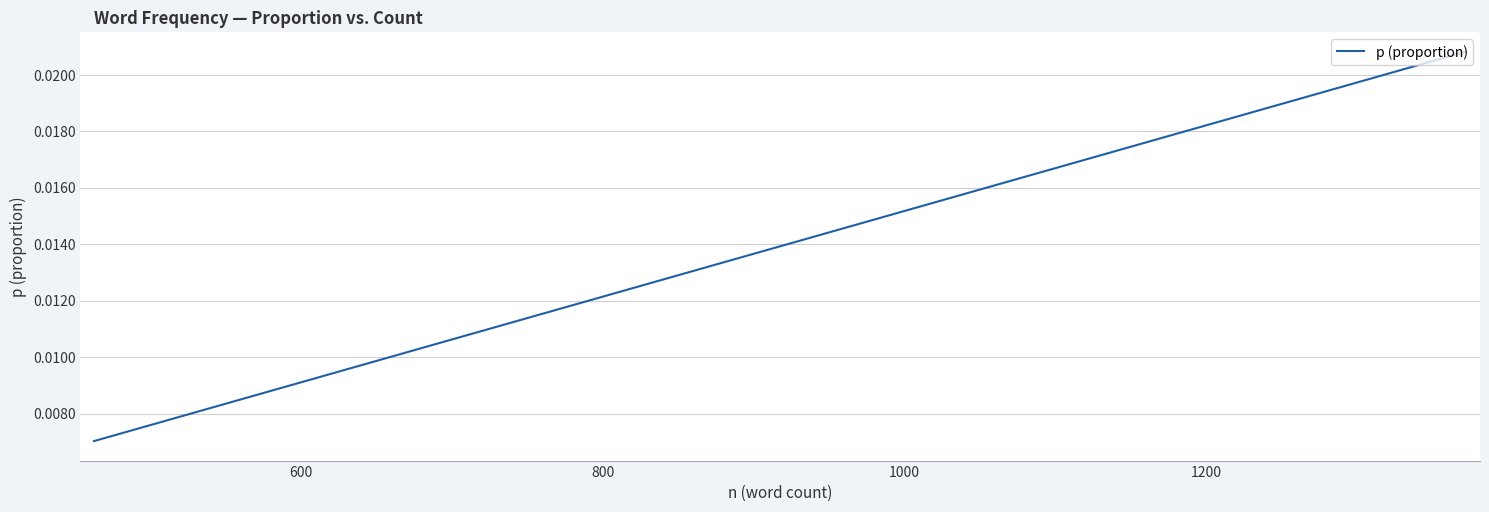

True or false: there are more than 2 points higher than both neighbors.

False